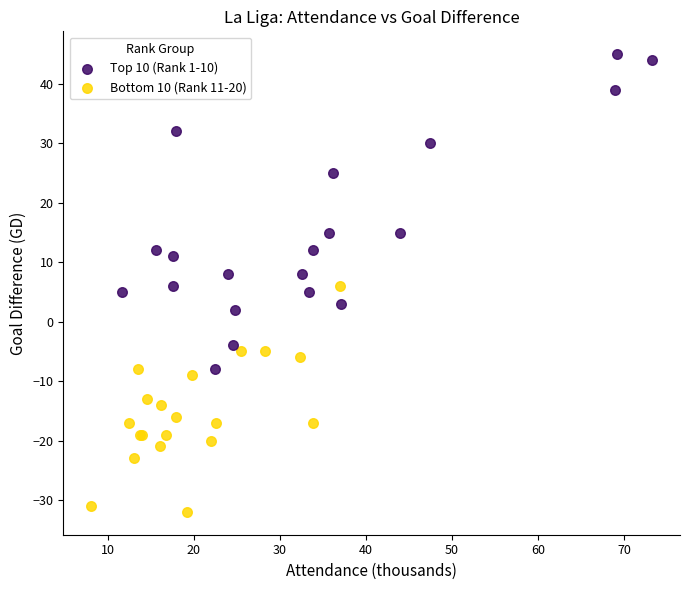

What are all the series names shown in the legend?

Top 10 (Rank 1-10), Bottom 10 (Rank 11-20)